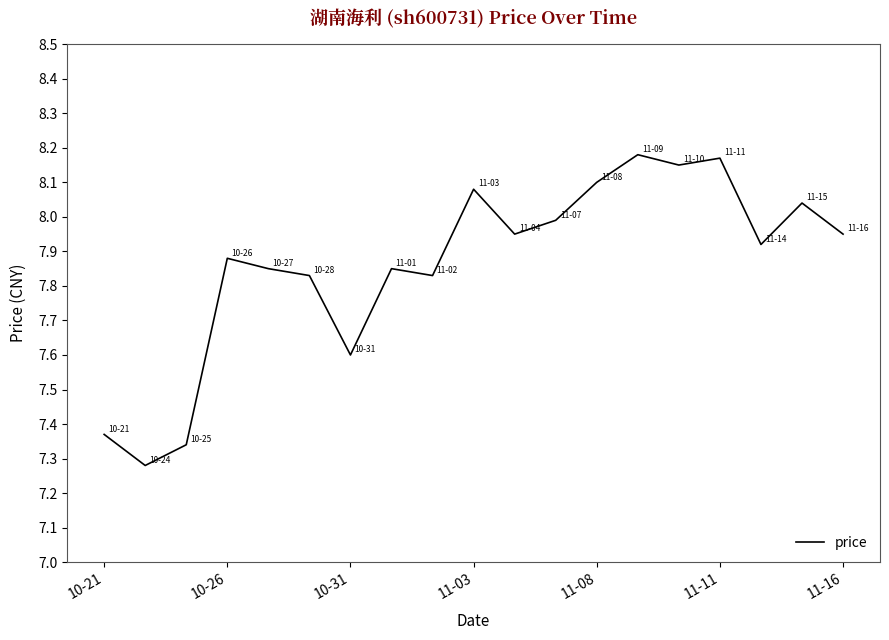

True or false: the data has more than 0 interior local peaks.

True